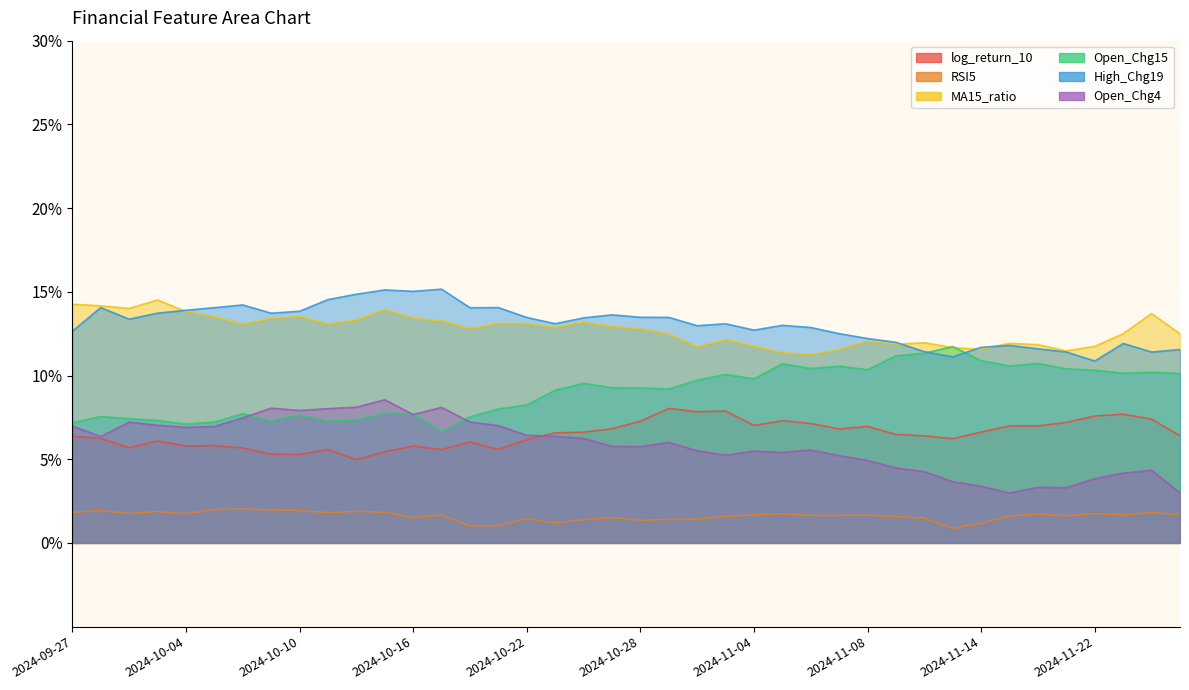

What is the average value of the MA15_ratio series?

0.1